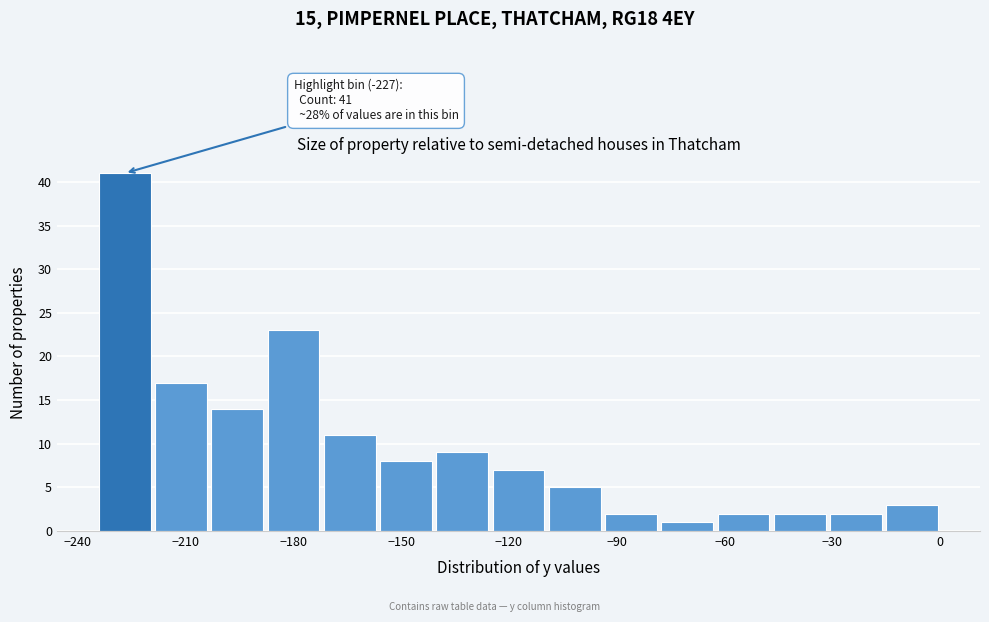

Around what value on the x-axis is the tallest bar? Give the approximate position of its centre, as read against the axis.

-225